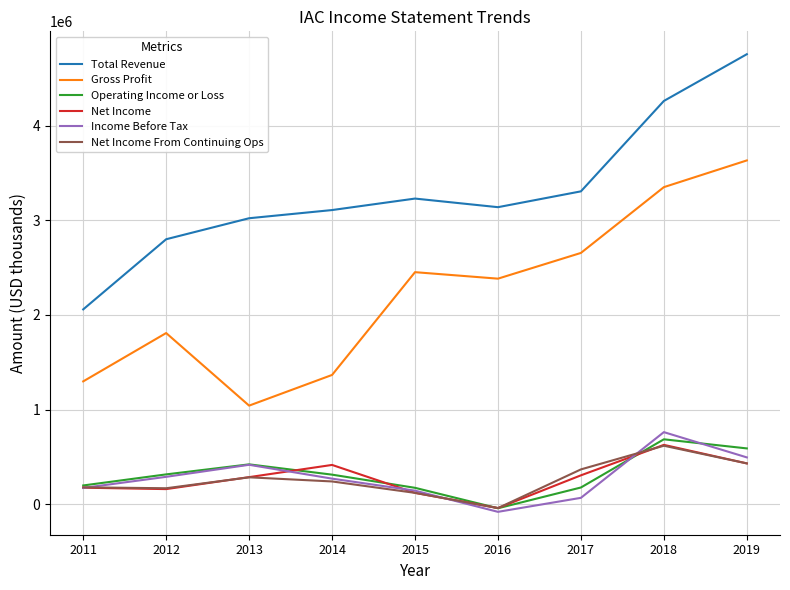

Where does the Gross Profit series first go above 2384200?

2015